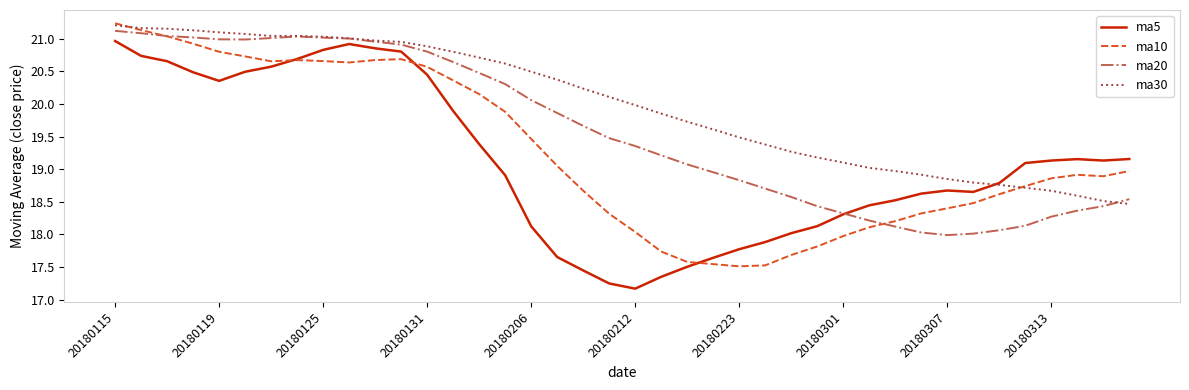

What are all the series names shown in the legend?

ma5, ma10, ma20, ma30